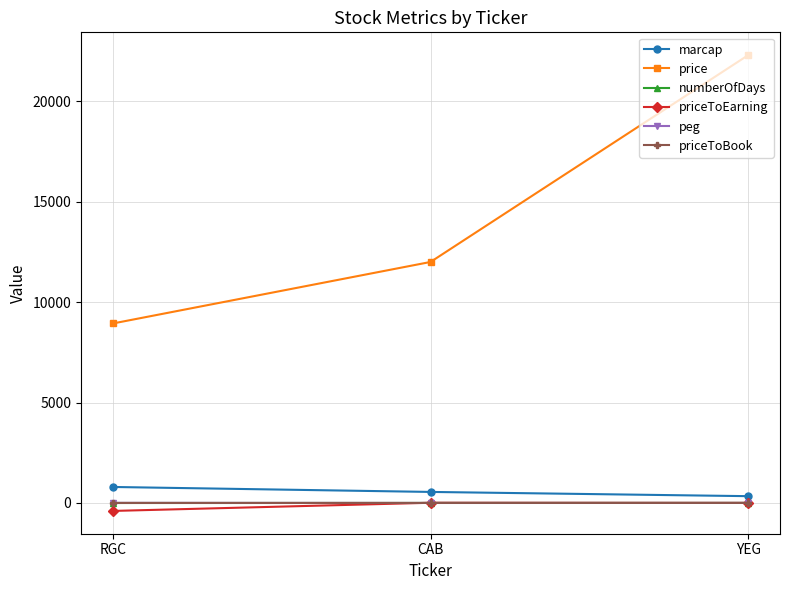

Which category has the lowest value across all series?

RGC